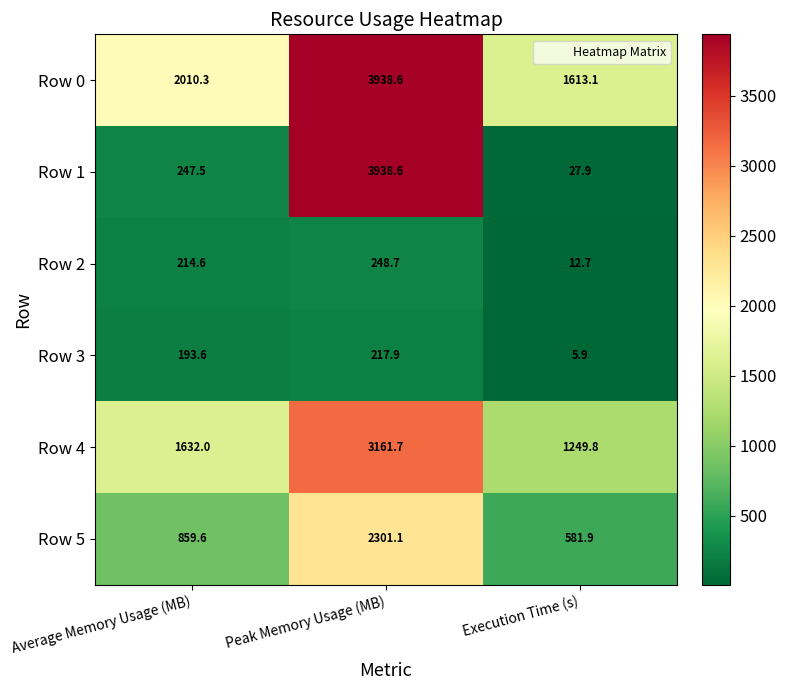

At which category is the sum across all series the highest?

Peak Memory Usage (MB)